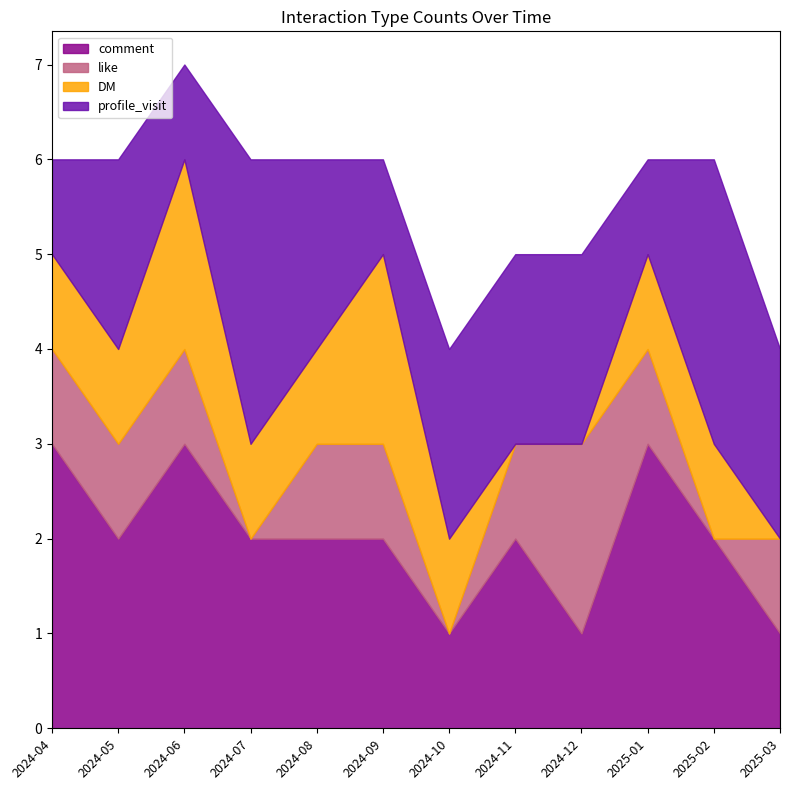

After their last crossing, which series has the higher values: profile_visit or comment?

profile_visit